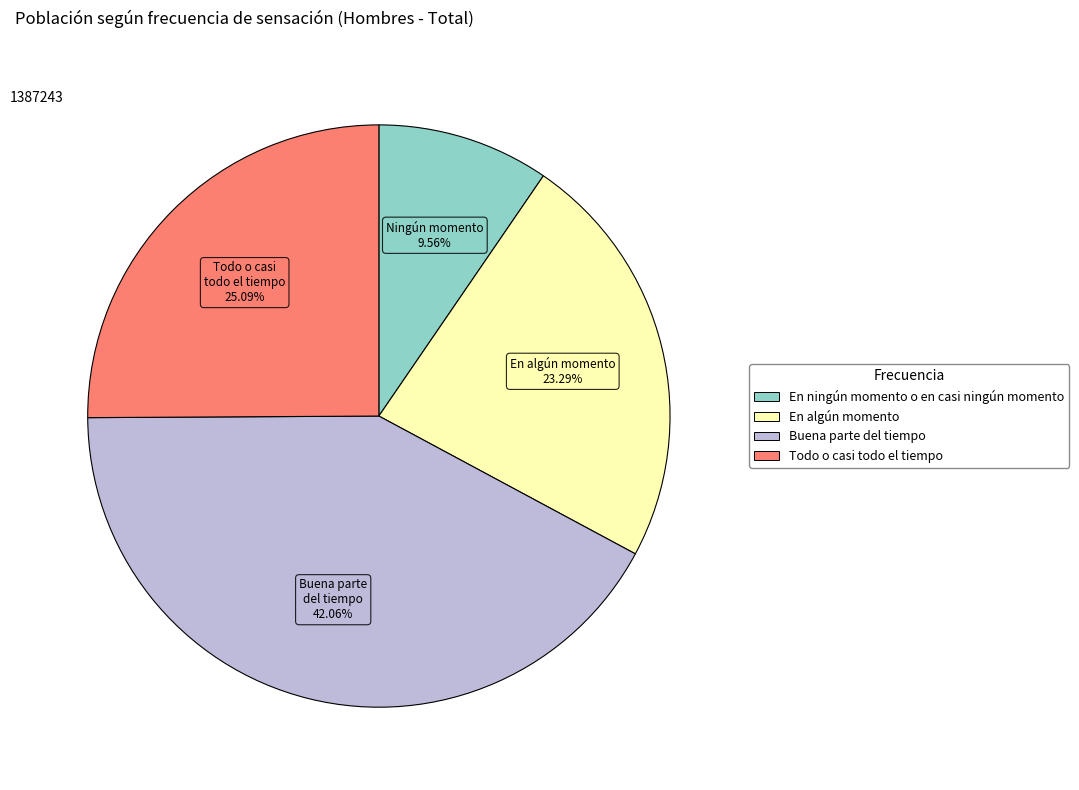

Which has a higher value, En algún momento or Todo o casi todo el tiempo?

Todo o casi todo el tiempo